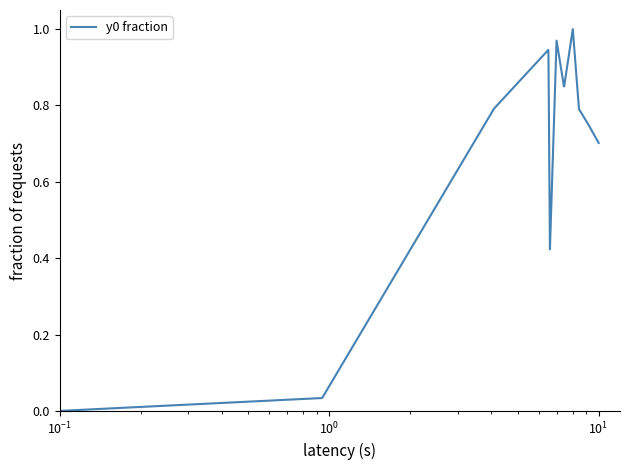

Reading left to right, list all the values displayed in this chart.

0.0	0.0	0.0	0.8	0.9	0.9	0.9	0.9	0.4	1.0	0.9	0.8	1.0	0.8	0.7	0.7	0.7	0.7	0.7	0.7